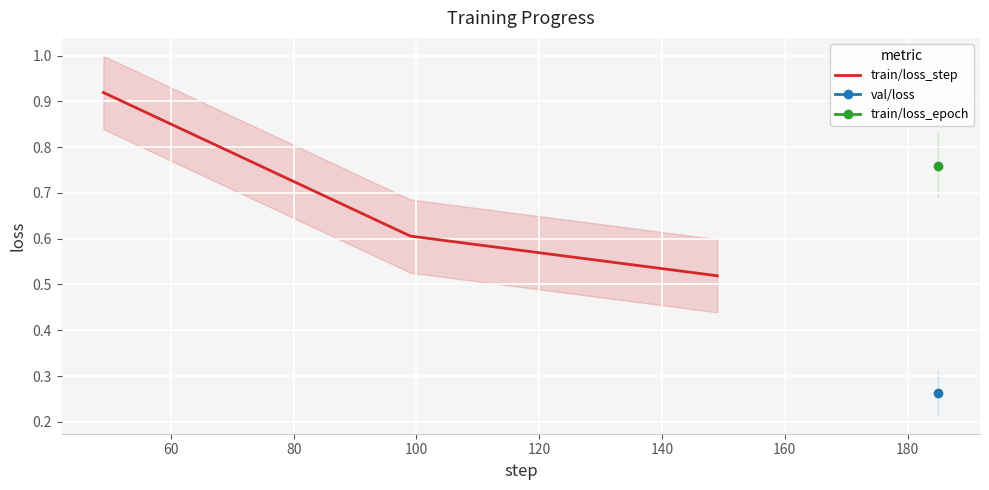

Does the chart display data point markers on the line(s)?

No